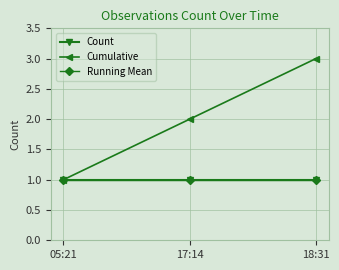

What is the difference between the Cumulative values at 18:31 and 05:21?

2